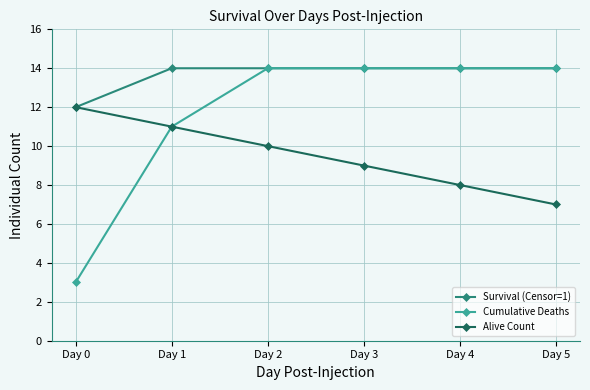

What is the minimum value for Alive Count?

7